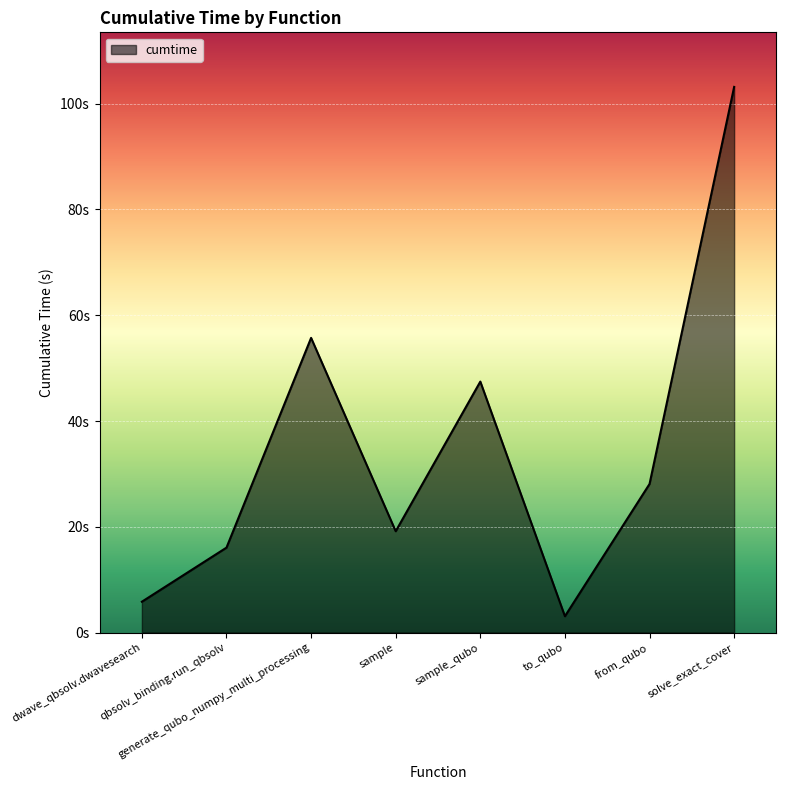

Does the chart have visible grid lines?

Yes